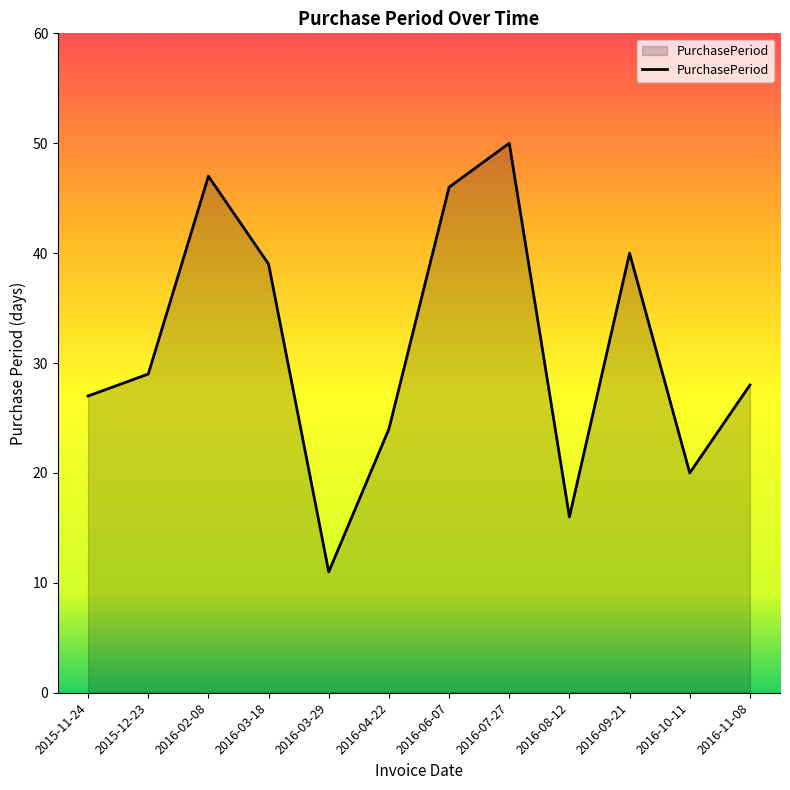

What is the average value?

31